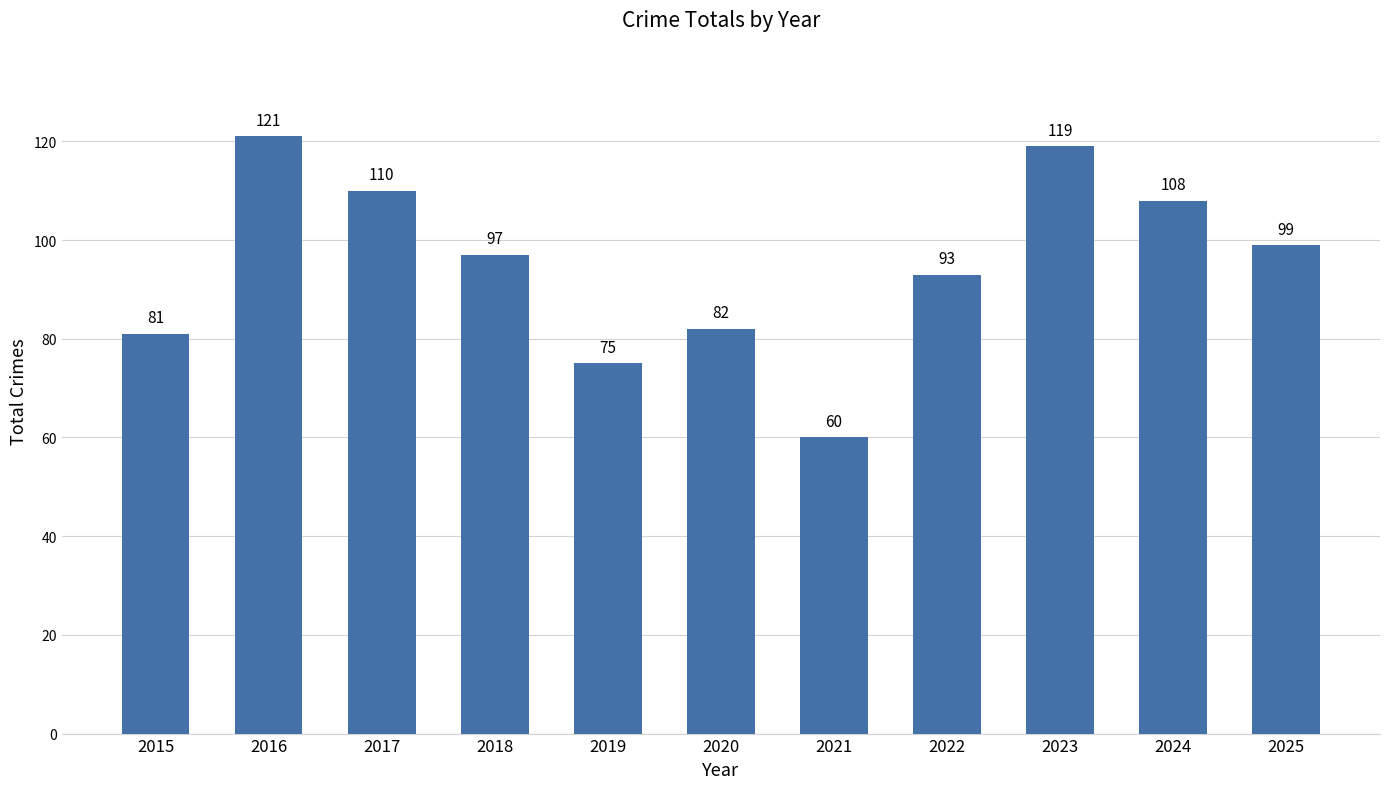

What is the minimum value shown in the chart?

60